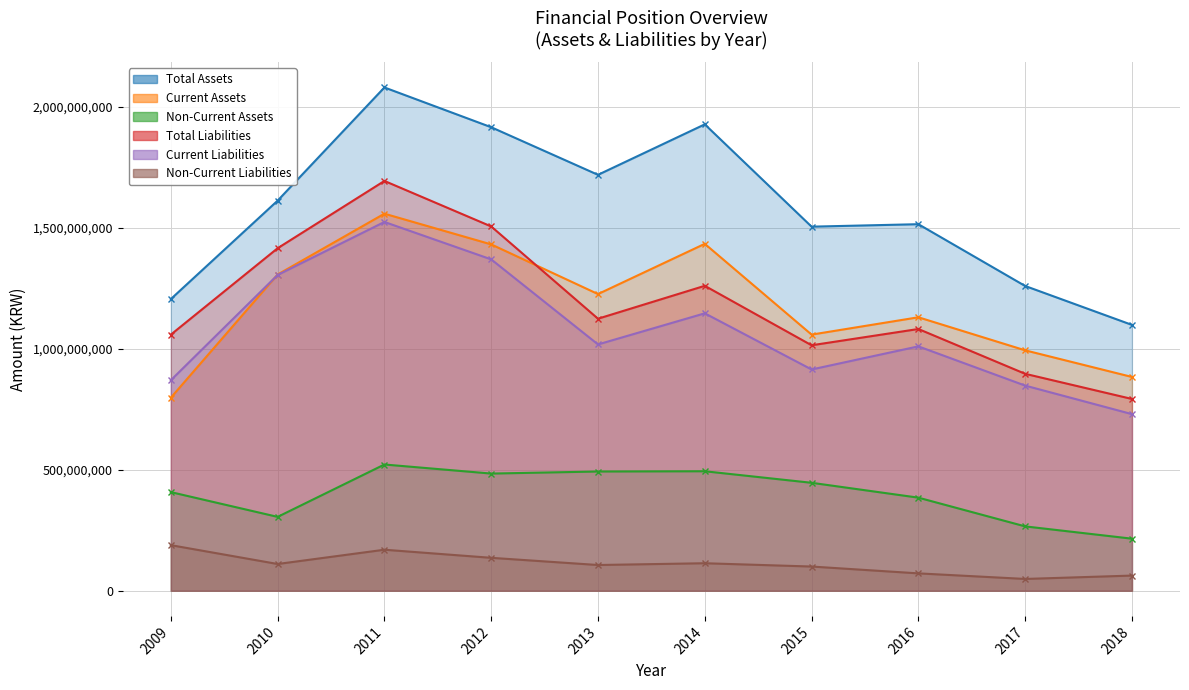

How many distinct data groups are displayed?

6